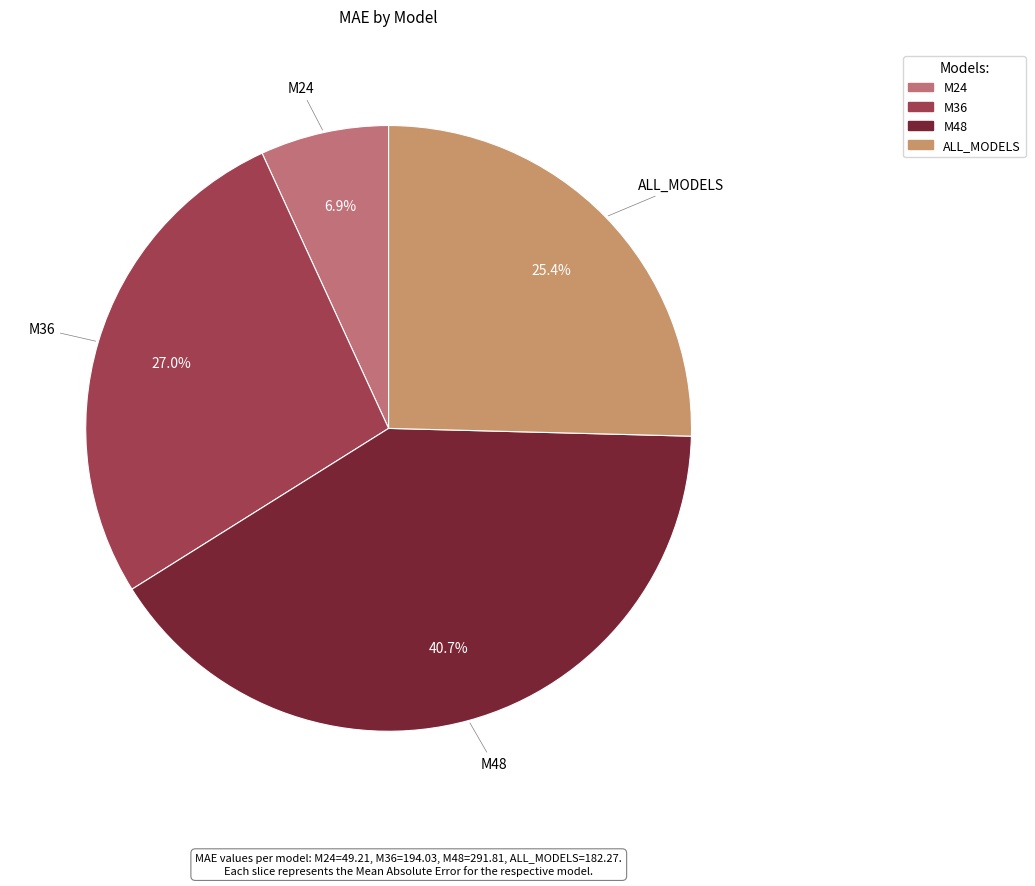

To the nearest percent, what portion does M48 represent?

41%